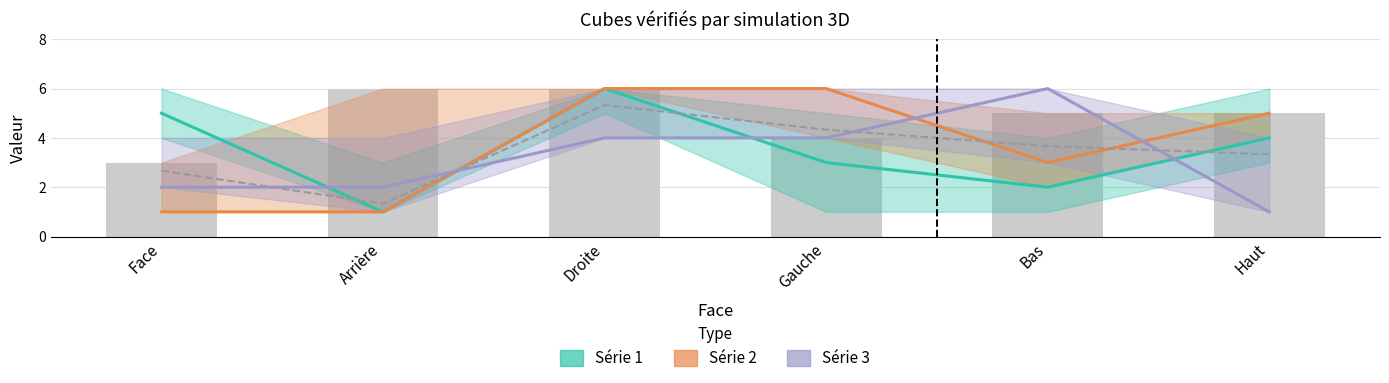

What position from the right is Haut?

1